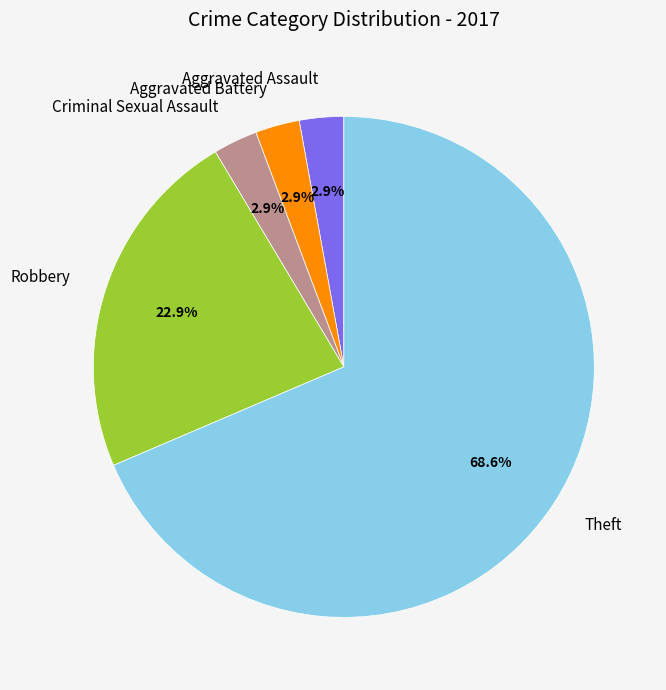

Which slice is the largest?

Theft